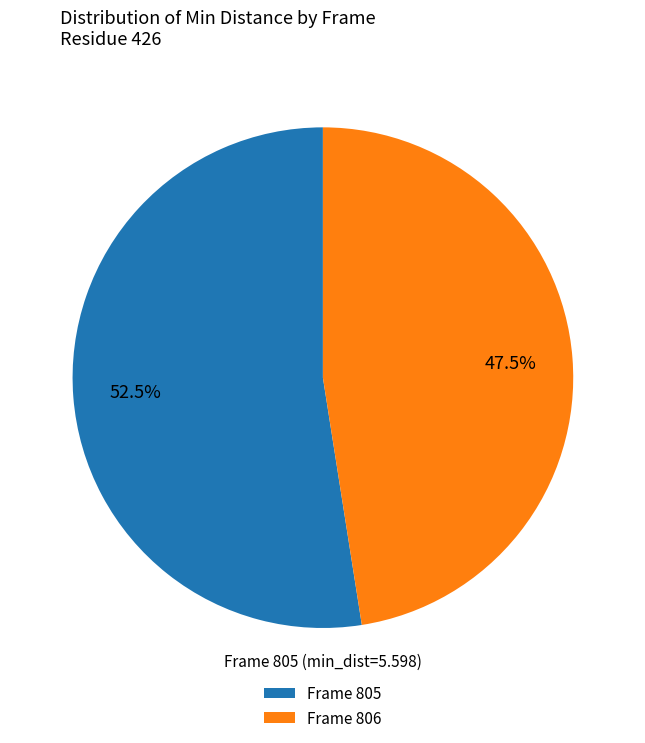

Is there a majority slice in this chart?

Yes